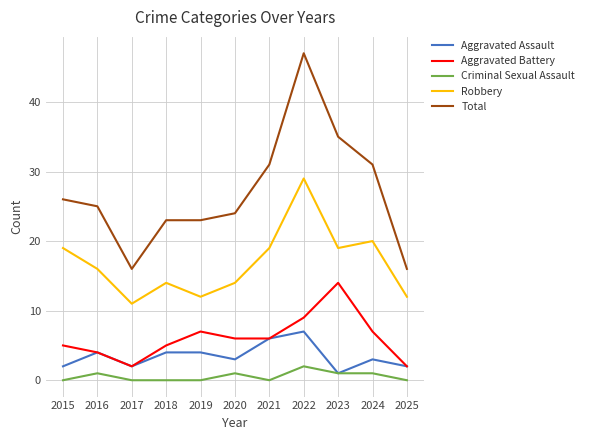

Is it true that Robbery equals 8 at 2020?

False